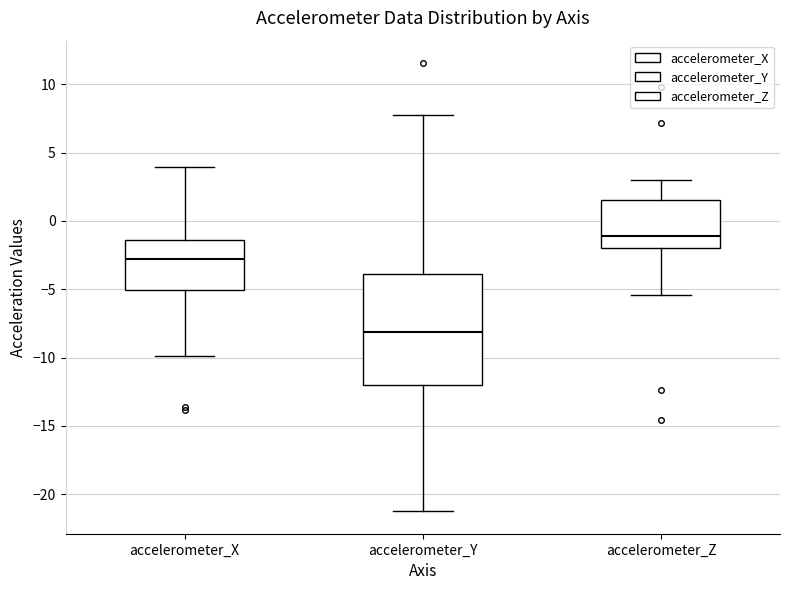

Which box has the lowest median line?

accelerometer_Y